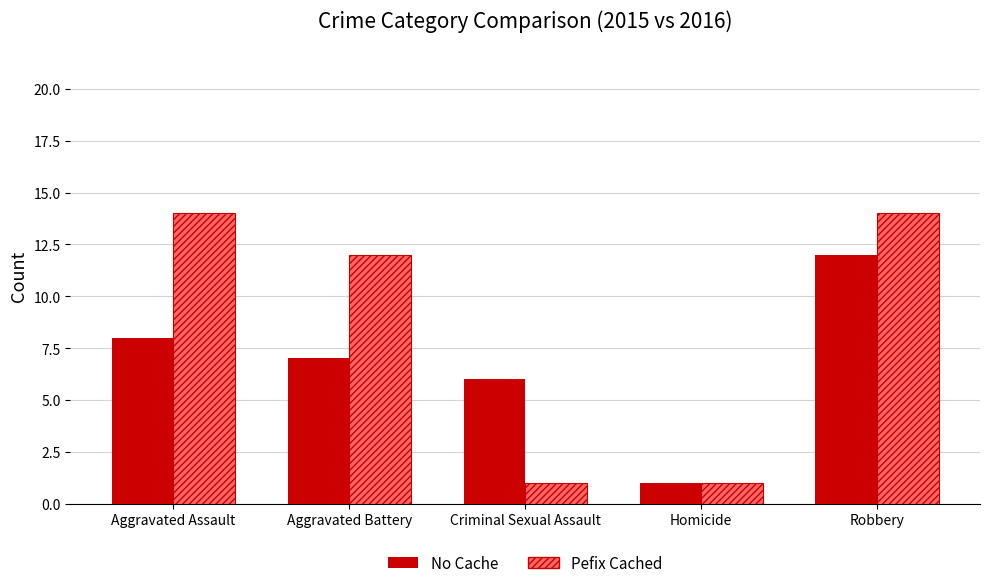

Reading left to right, extract all data points from this chart.

No Cache: 8	7	6	1	12
Pefix Cached: 14	12	1	1	14